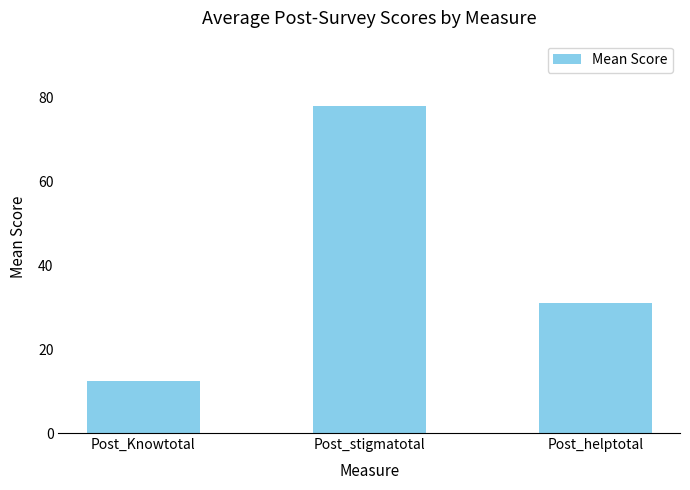

List the labels in order of value, smallest first.

Post_Knowtotal, Post_helptotal, Post_stigmatotal